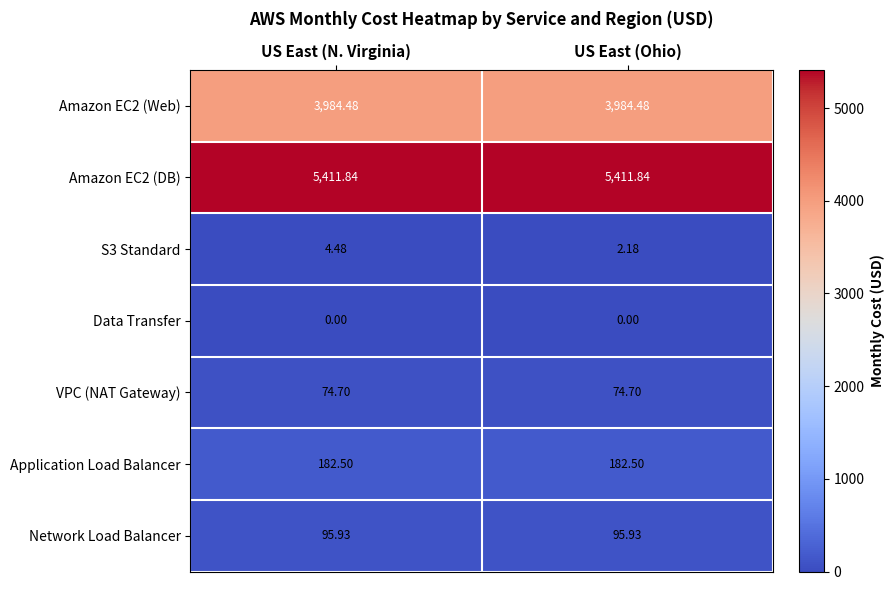

Rank the categories by S3 Standard value from lowest to highest.

US East (Ohio), US East (N. Virginia)